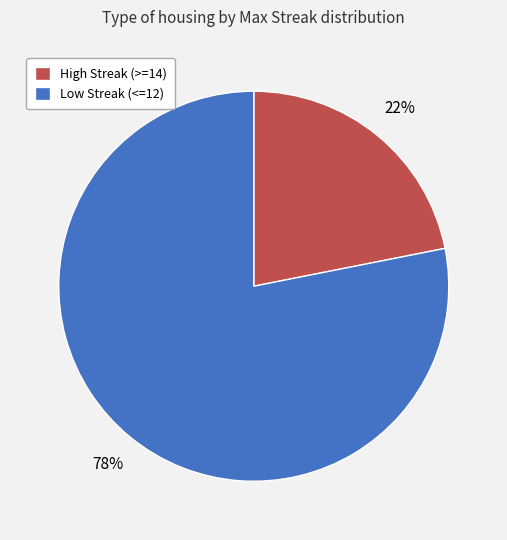

Between High Streak (>=14) and Low Streak (<=12), which is larger?

Low Streak (<=12)